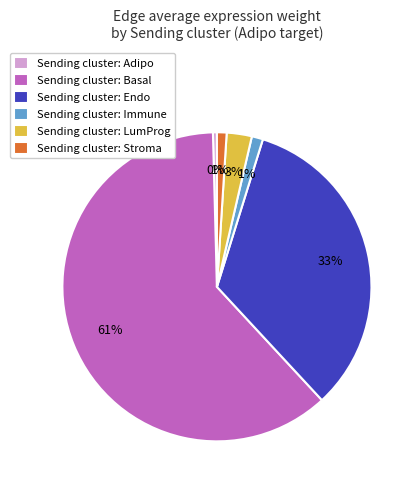

To the nearest percent, what is the combined percentage of Sending cluster: Stroma and Sending cluster: LumProg?

4%